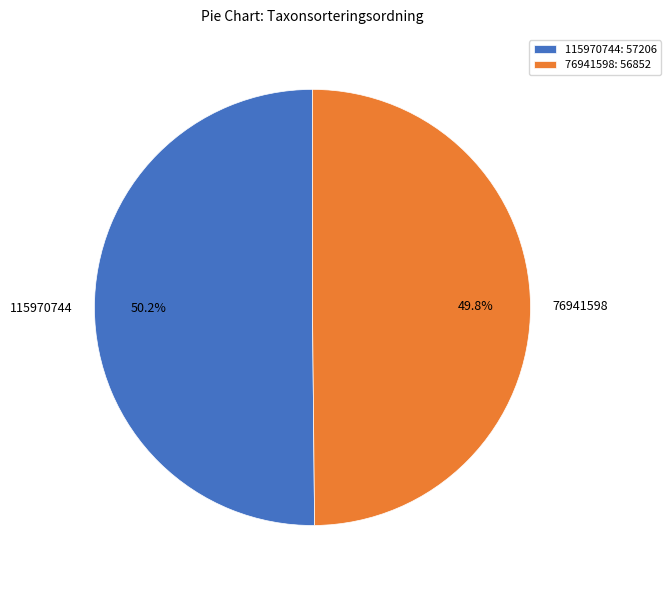

Does any single category account for the majority?

Yes